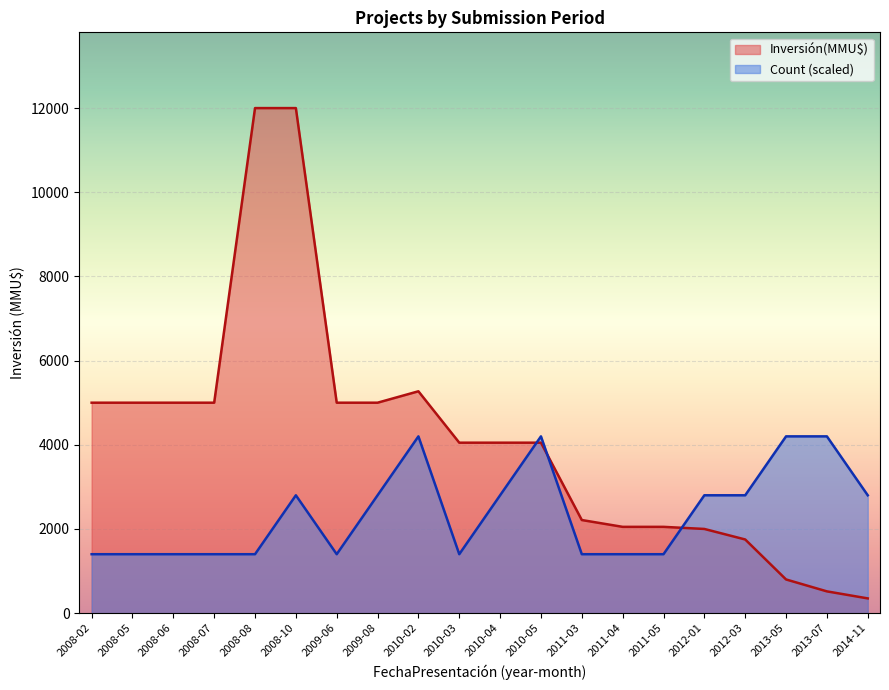

How many interior local peaks does the Inversión(MMU$) series have?

1